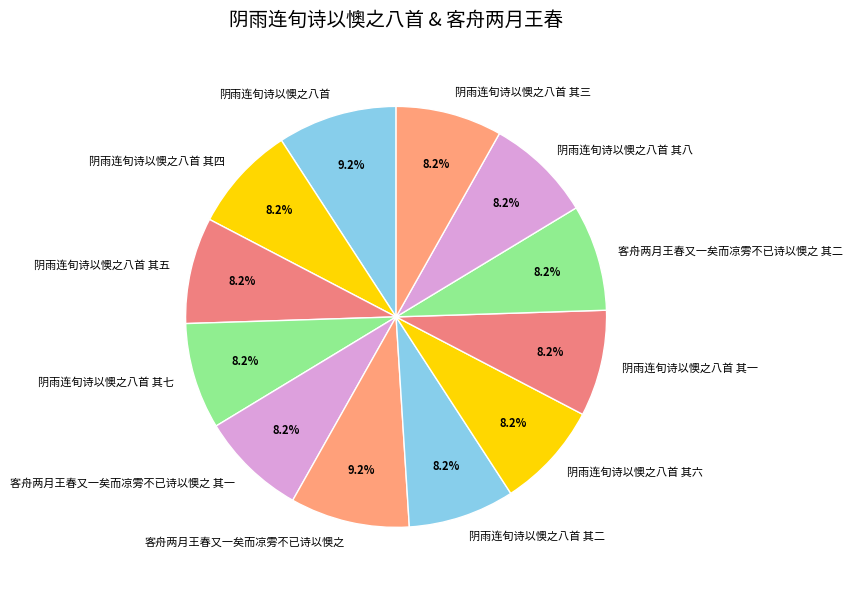

To the nearest percent, what percentage of the pie is 阴雨连旬诗以懊之八首 其二?

8%